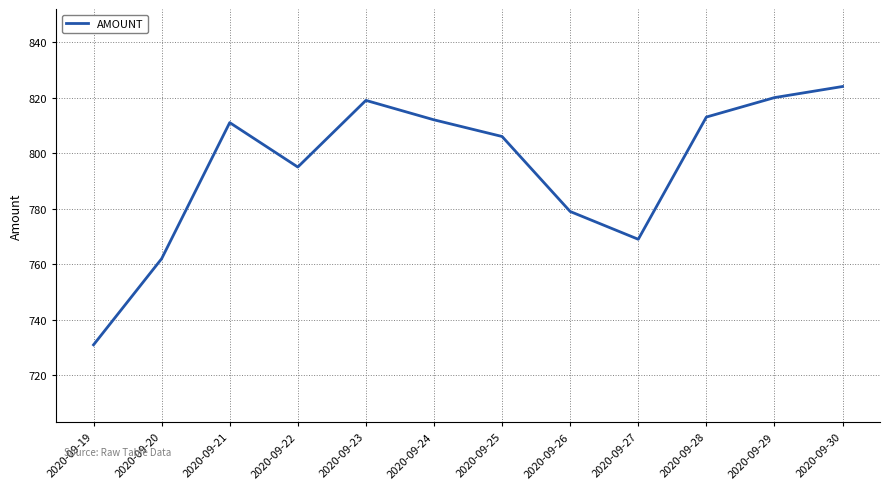

Is it true that the value at 2020-09-26 is 779?

True